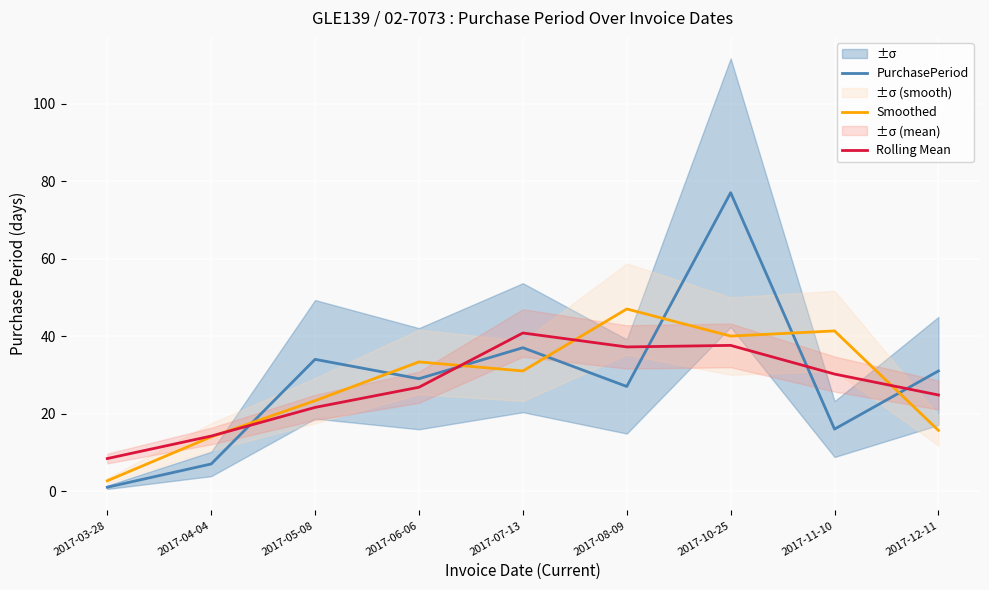

Does the chart display data point markers on the line(s)?

No